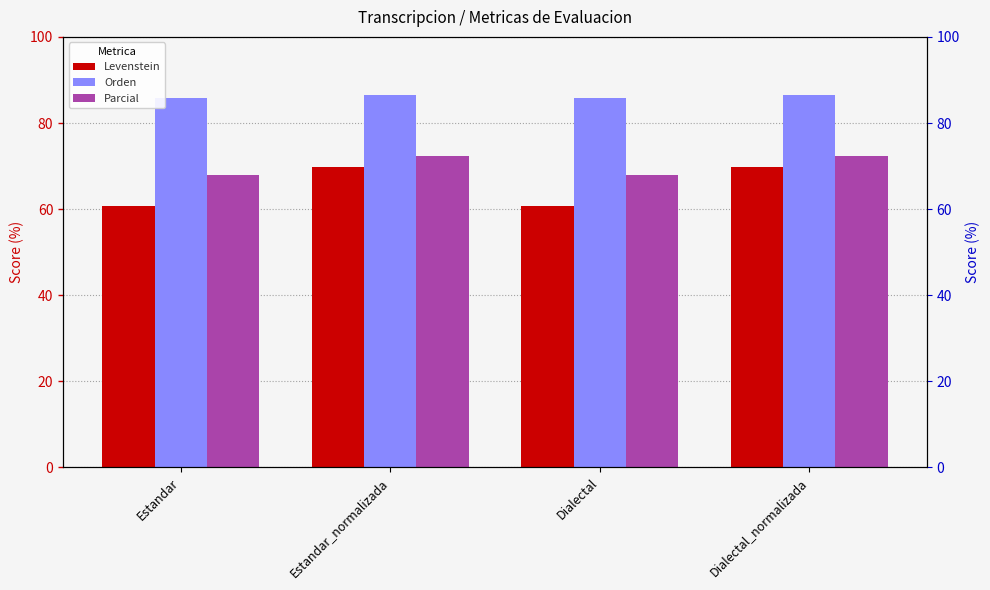

Reading left to right, extract all data points from this chart.

Levenstein: Estandar=60.7	Estandar_normalizada=69.9	Dialectal=60.7	Dialectal_normalizada=69.9
Orden: Estandar=85.7	Estandar_normalizada=86.4	Dialectal=85.7	Dialectal_normalizada=86.4
Parcial: Estandar=67.9	Estandar_normalizada=72.2	Dialectal=67.9	Dialectal_normalizada=72.2